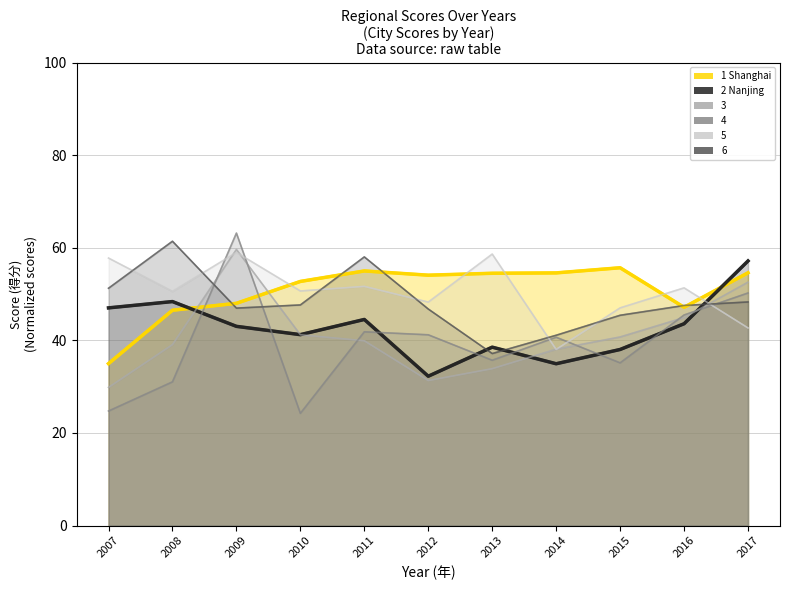

Reading left to right, what are all the values shown in this chart?

1 Shanghai: 2007=35.0	2008=46.5	2009=48.0	2010=52.7	2011=55.0	2012=54.1	2013=54.5	2014=54.6	2015=55.7	2016=47.2	2017=54.6
2 Nanjing: 2007=47.0	2008=48.4	2009=43.0	2010=41.2	2011=44.5	2012=32.3	2013=38.5	2014=35.0	2015=38.0	2016=43.6	2017=57.2
3: 2007=29.8	2008=39.1	2009=59.6	2010=41.2	2011=39.9	2012=31.3	2013=33.9	2014=38.1	2015=40.7	2016=44.9	2017=52.6
4: 2007=24.7	2008=31.1	2009=63.2	2010=24.3	2011=41.9	2012=41.2	2013=35.7	2014=40.7	2015=35.2	2016=45.5	2017=50.2
5: 2007=57.8	2008=50.6	2009=59.0	2010=50.7	2011=51.7	2012=48.3	2013=58.7	2014=38.0	2015=47.0	2016=51.4	2017=42.7
6: 2007=51.3	2008=61.4	2009=47.0	2010=47.7	2011=58.0	2012=46.8	2013=37.2	2014=41.1	2015=45.4	2016=47.5	2017=48.3